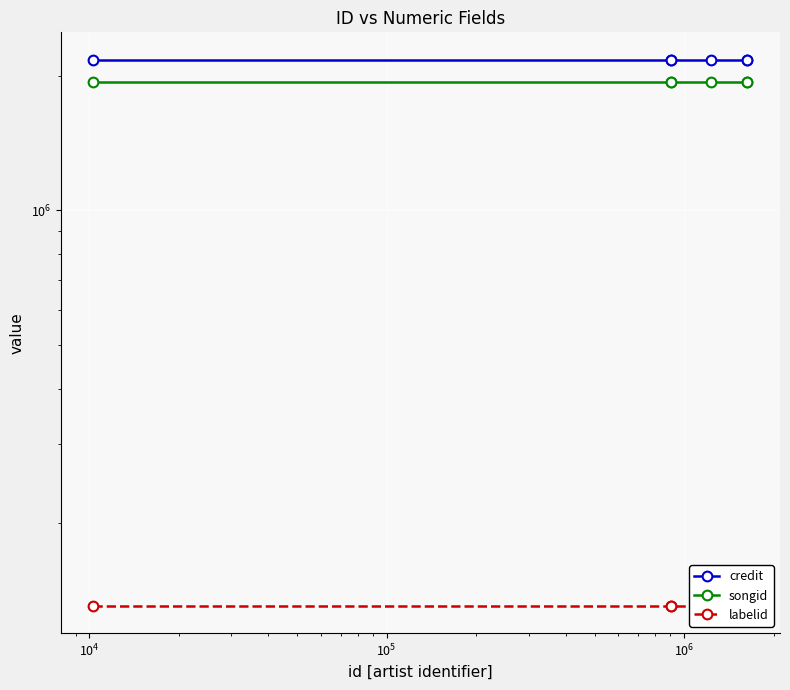

What is the sum of all labelid values?

784248